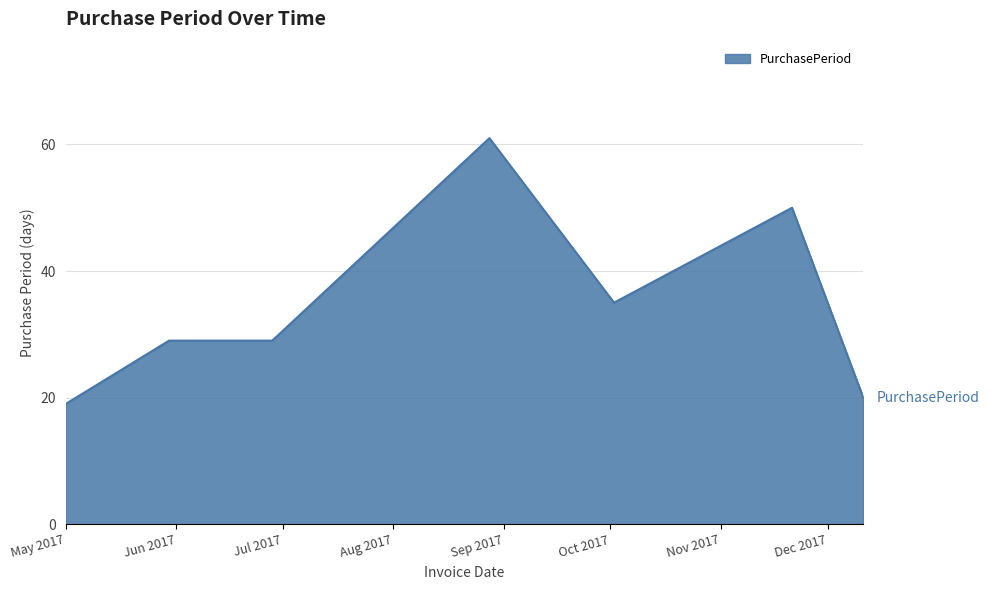

What is the difference between the maximum and minimum values?

42